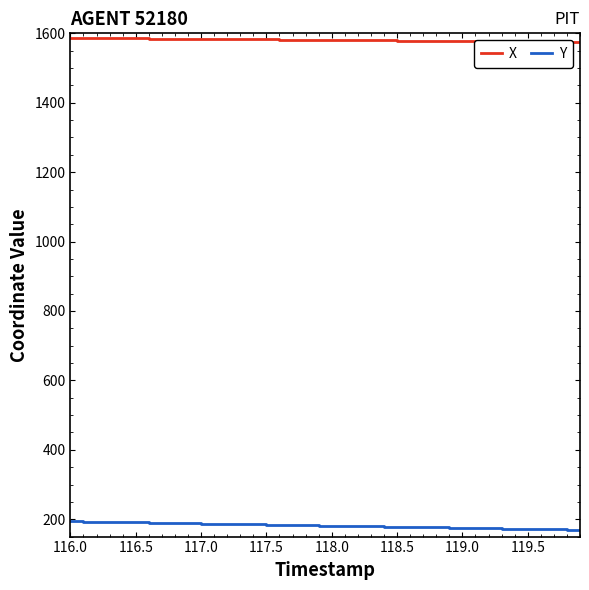

What is the minimum value shown in the chart?

169.3